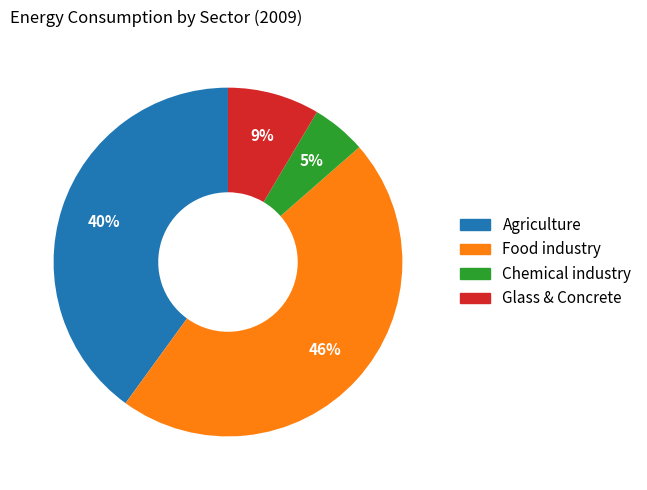

To the nearest percent, what is the average slice percentage?

25%